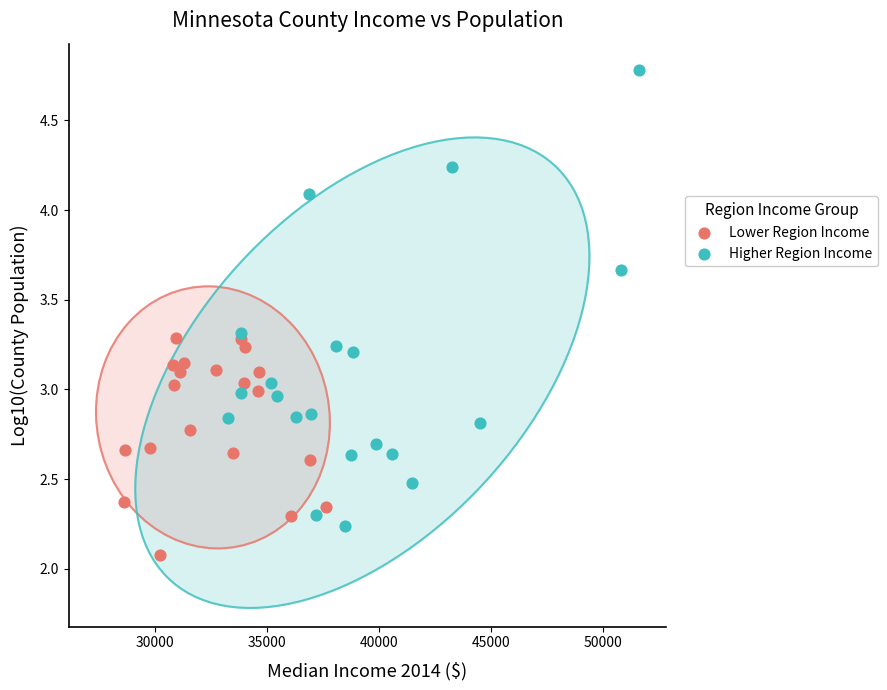

Which series has the widest spread of Y values?

Higher Region Income